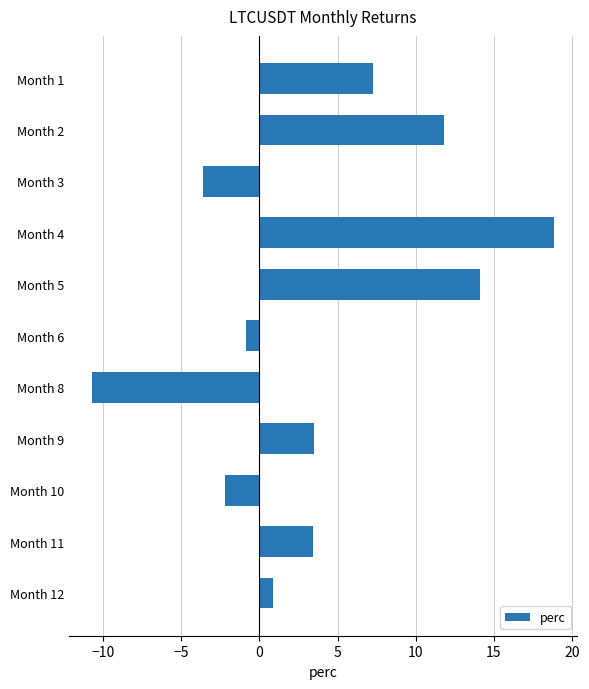

What is the difference between the second highest and minimum values?

24.9